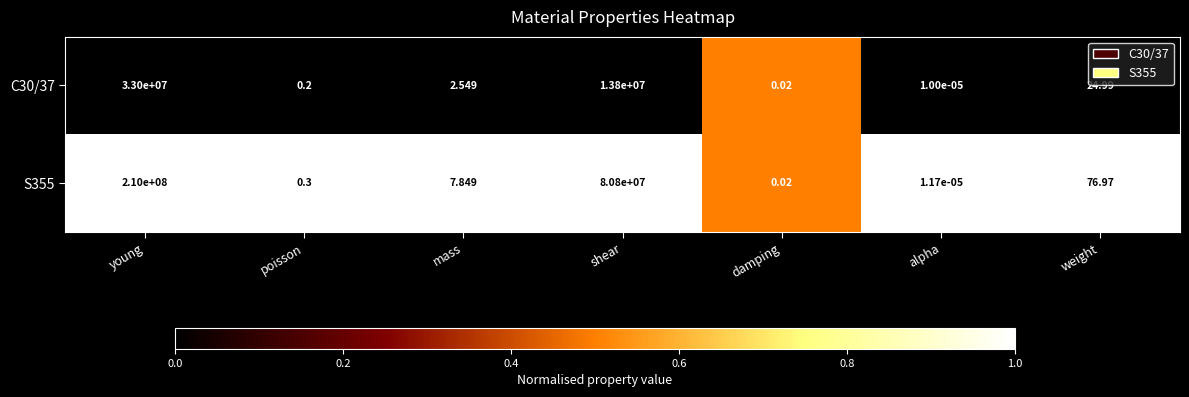

Rank the categories by C30/37 value from lowest to highest.

alpha, damping, poisson, mass, weight, shear, young